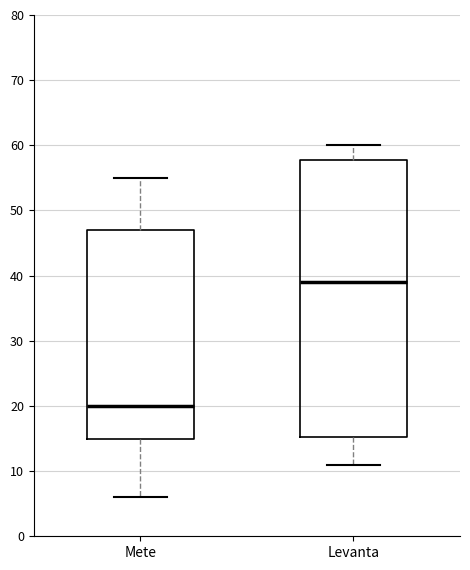

Which box has the highest median line?

Levanta